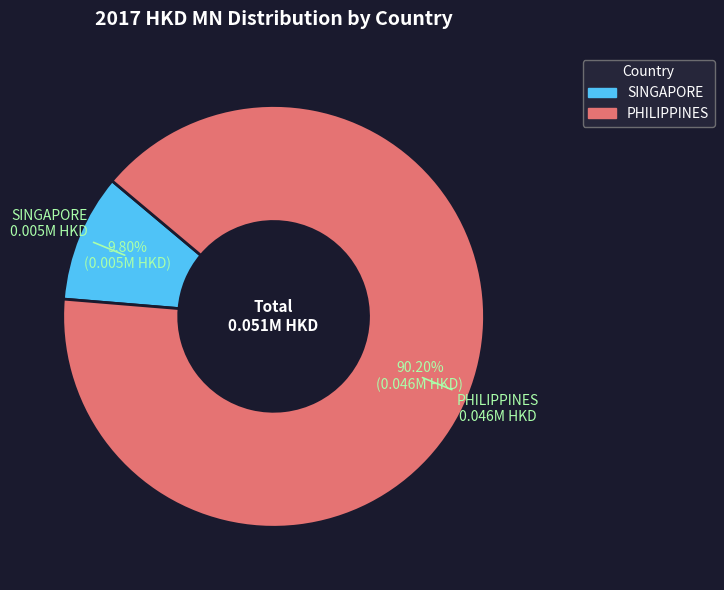

Which category has the smallest portion of the pie?

SINGAPORE